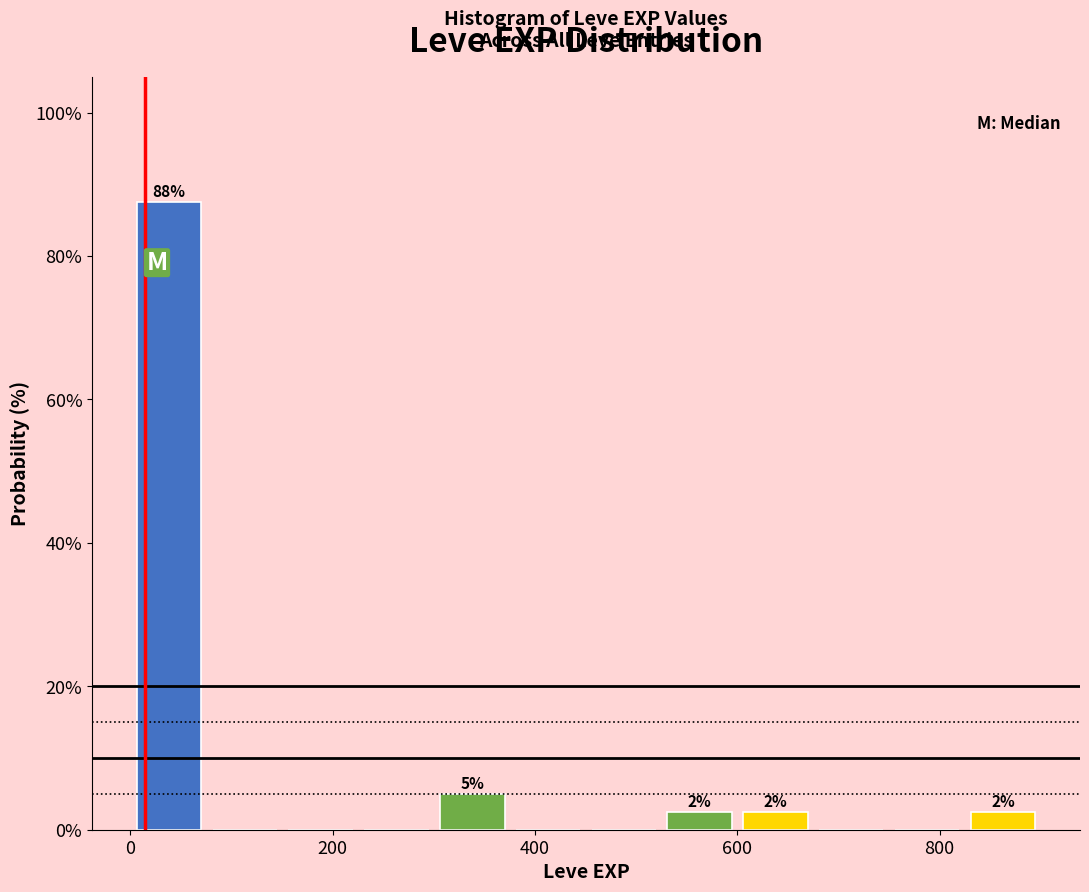

Around what value on the x-axis is the tallest bar? Give the approximate position of its centre, as read against the axis.

40